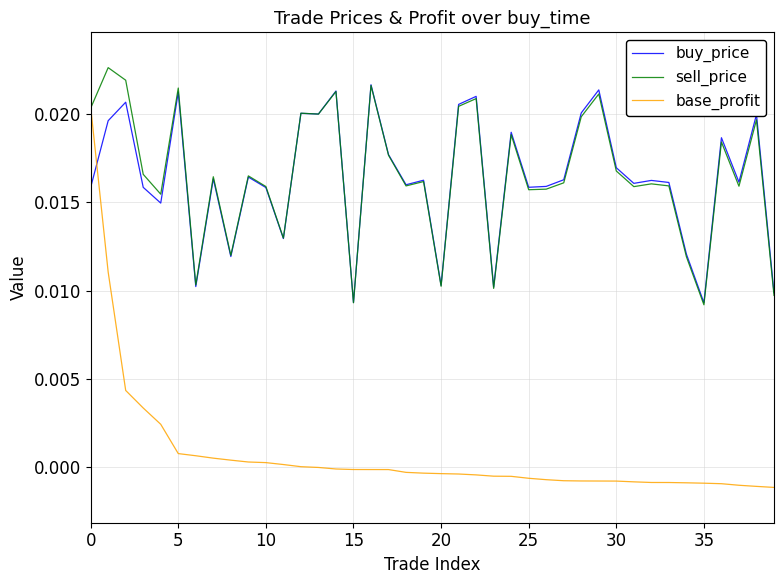

List the series in order of their peak value, highest first.

sell_price, buy_price, base_profit